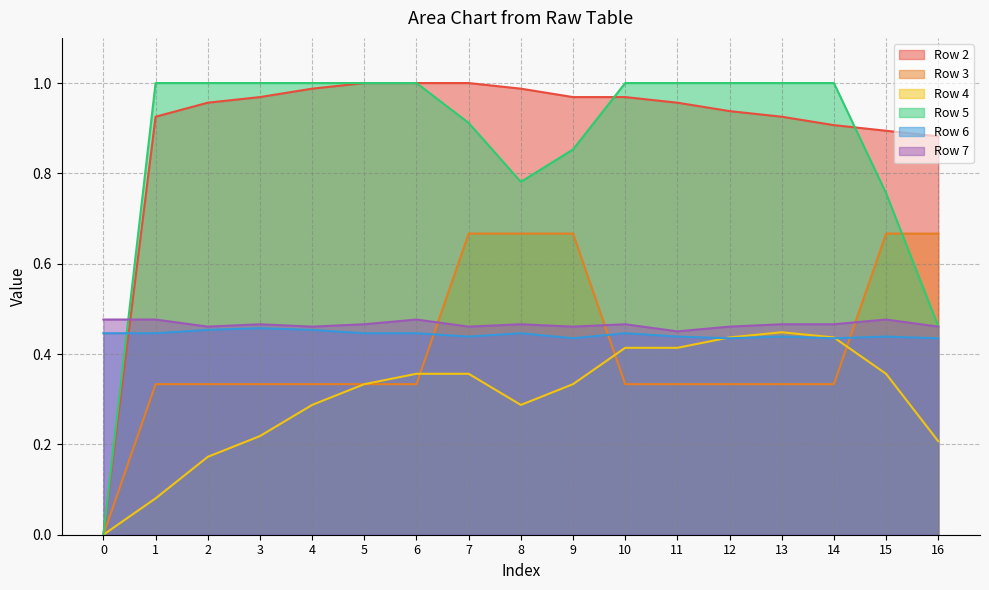

What is the total value across all series at 8?

3.6